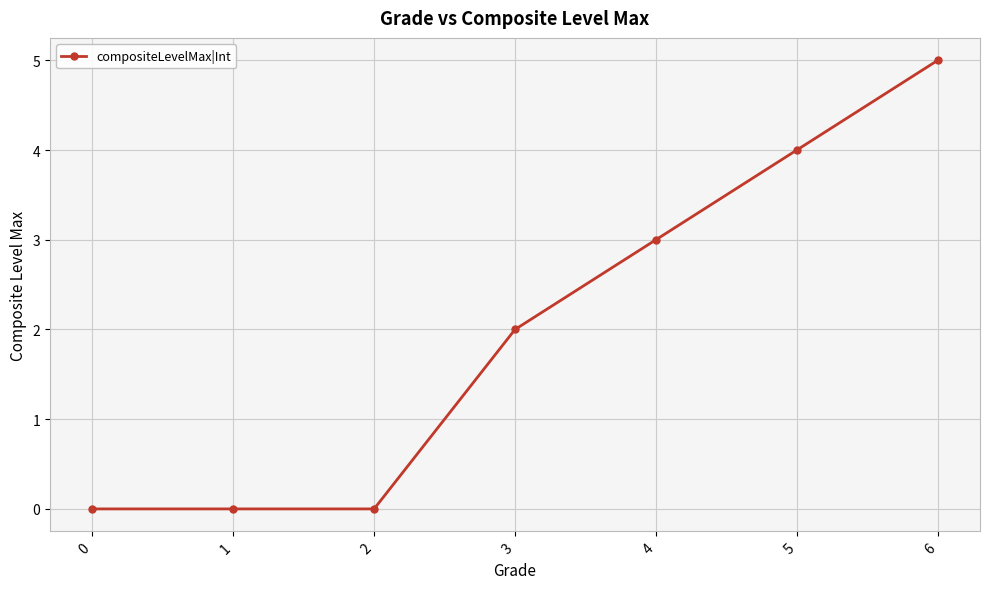

Reading left to right, what are all the values shown in this chart?

0=0	1=0	2=0	3=2	4=3	5=4	6=5